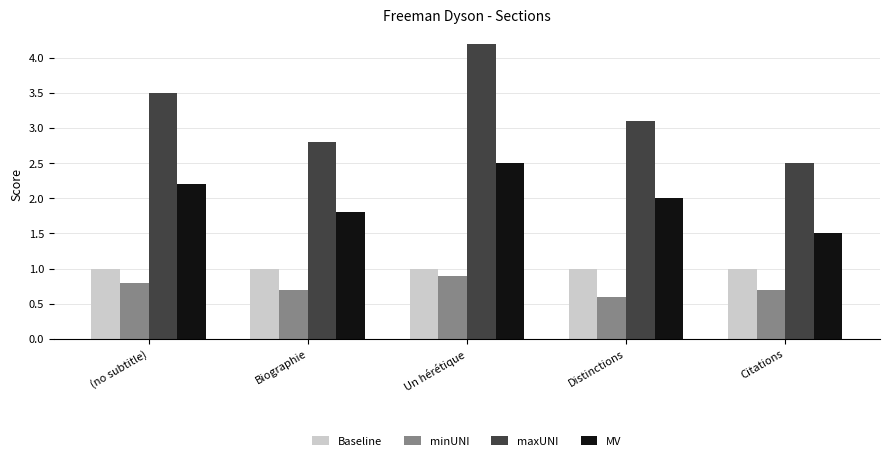

True or false: maxUNI has a value of 2.5 at Citations.

True